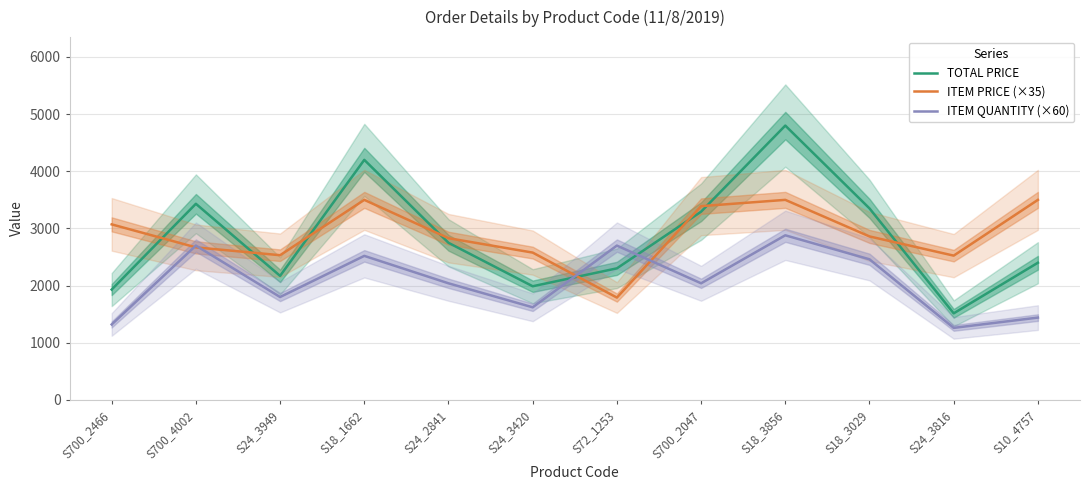

Read the ITEM QUANTITY (×60) value at S700_2047.

2040.0